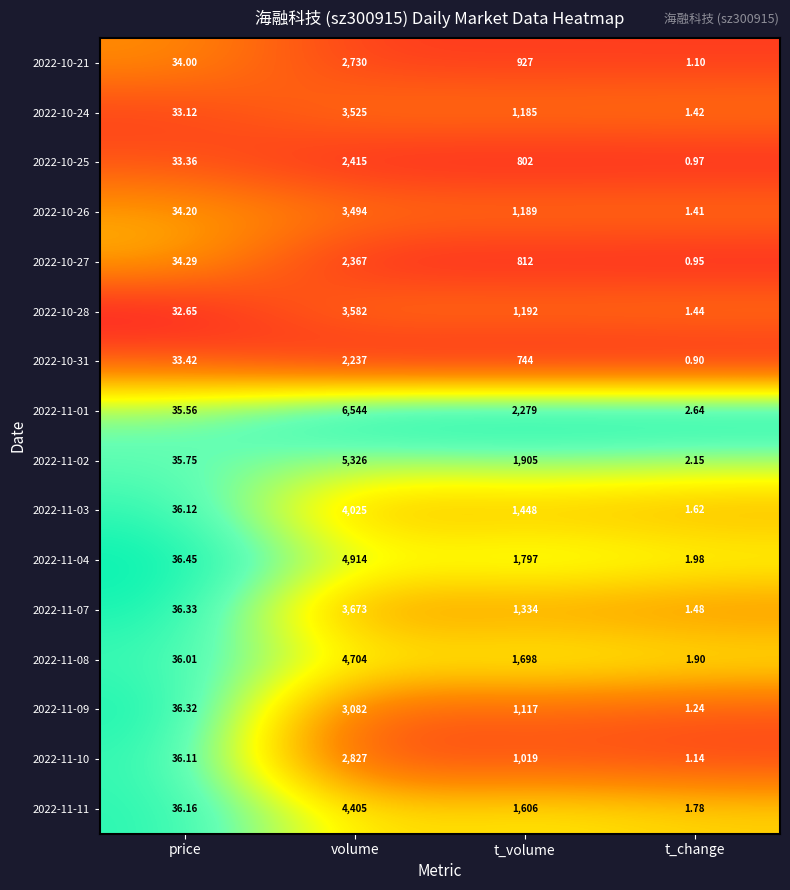

How many data points does each series have?

4